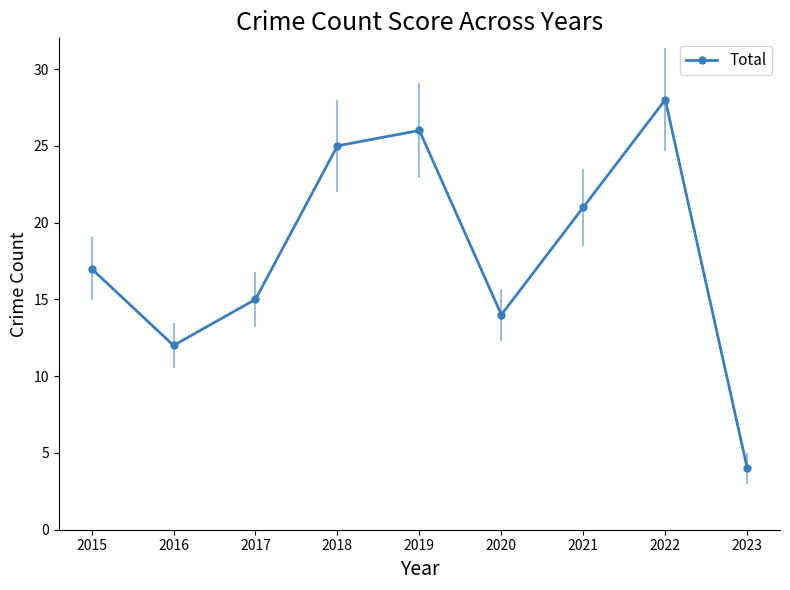

True or false: the data shows 25 at 2018.

True